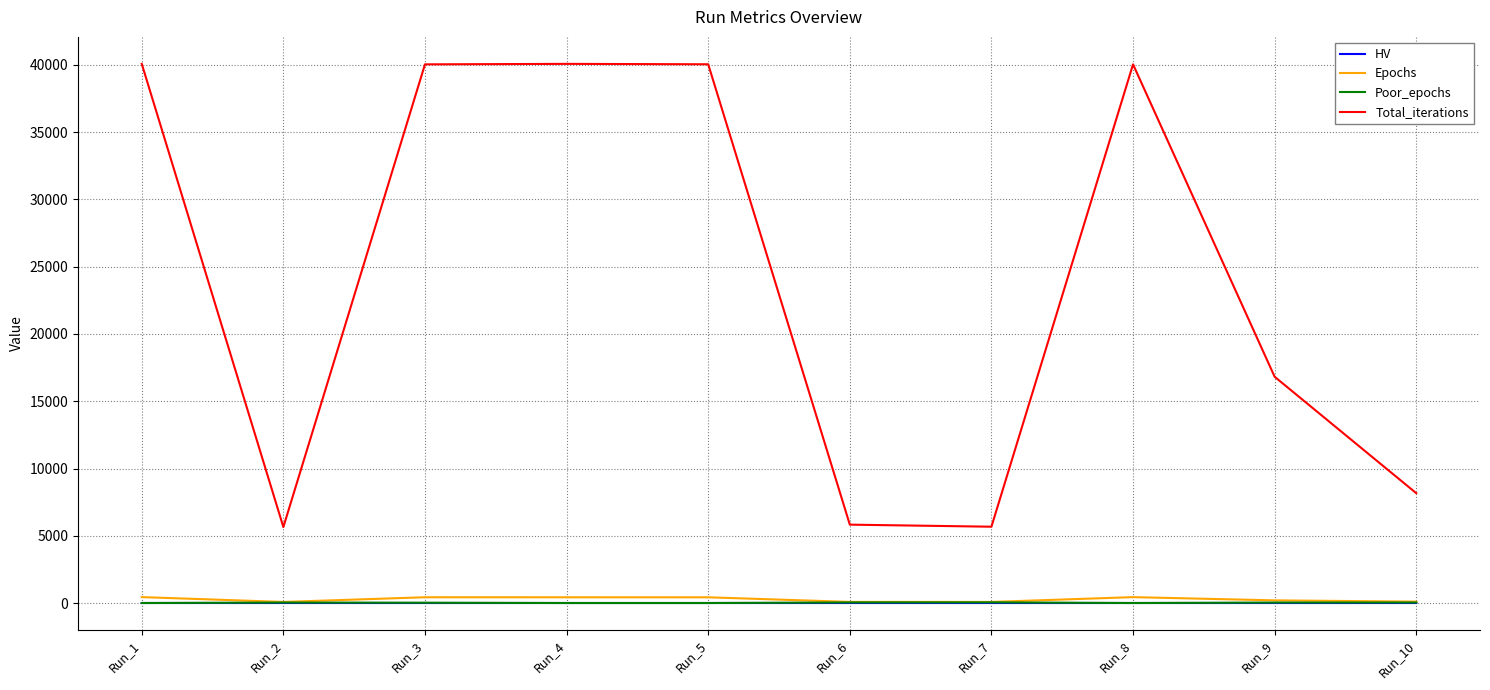

Which series has the largest total across all categories?

Total_iterations